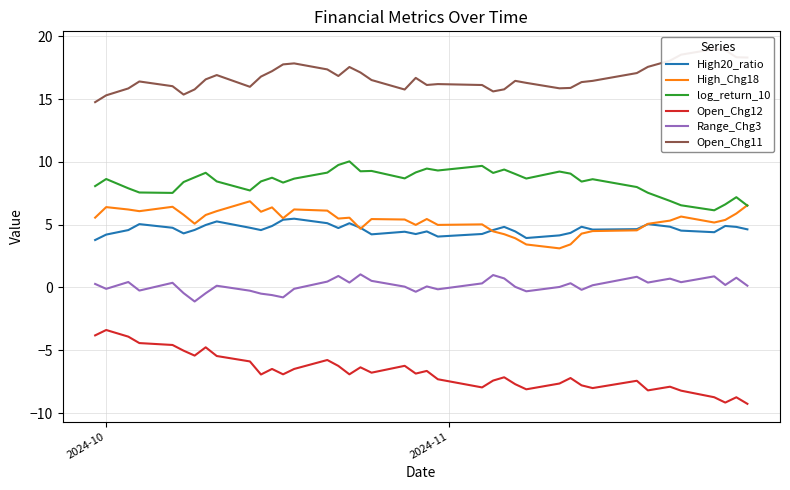

True or false: log_return_10 and Open_Chg12 intersect in this chart.

False